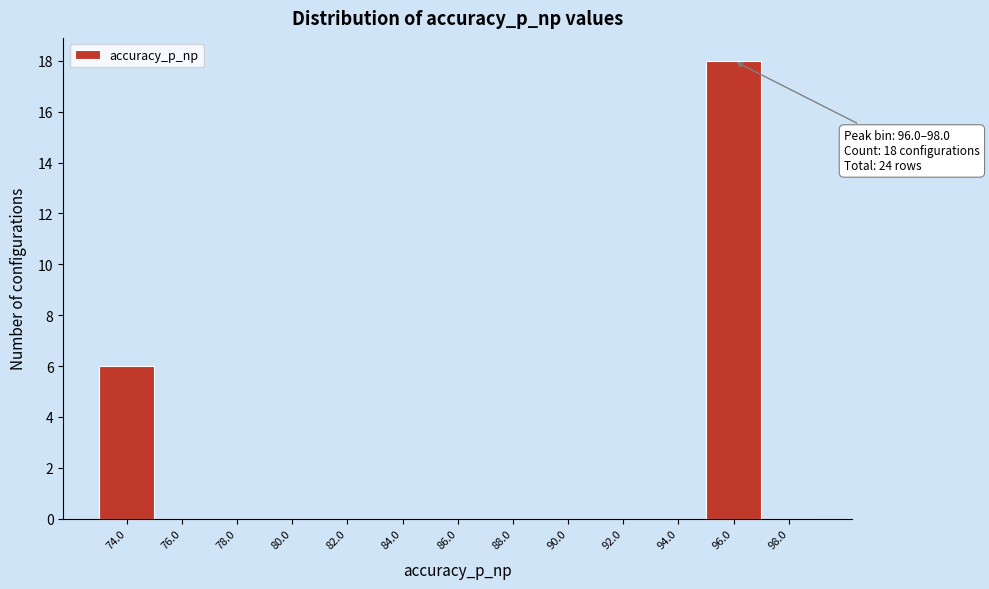

Reading left to right, list all the values displayed in this chart.

74.0=6	76.0=0	78.0=0	80.0=0	82.0=0	84.0=0	86.0=0	88.0=0	90.0=0	92.0=0	94.0=0	96.0=18	98.0=0